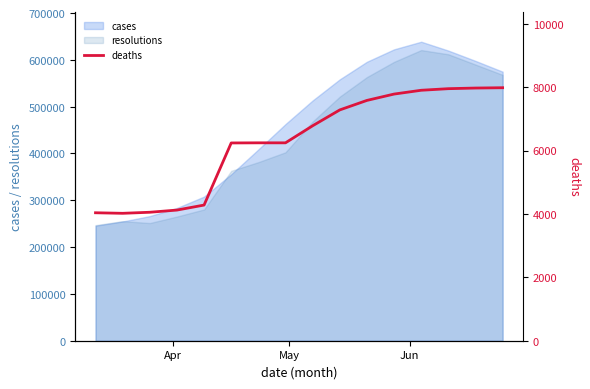

How many lines are shown in the chart?

1